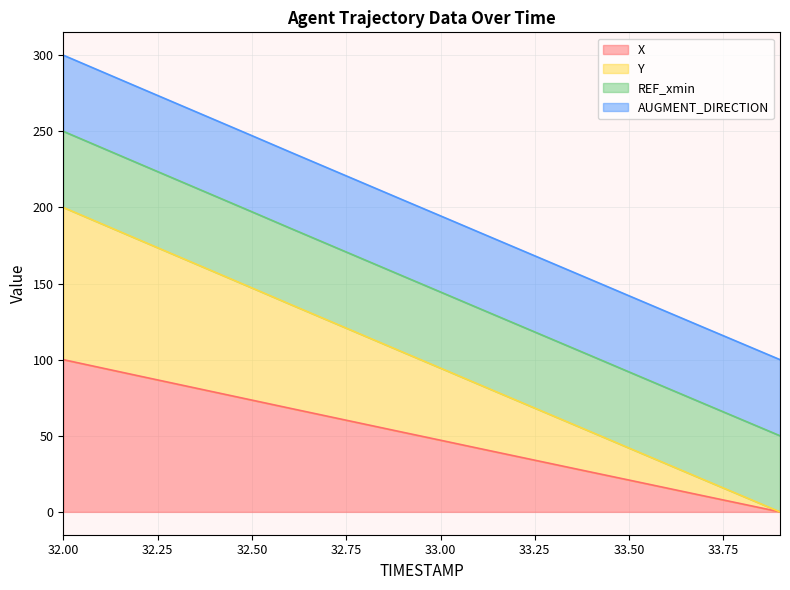

The value of Y at 32.3 is 54.2. True or false?

False